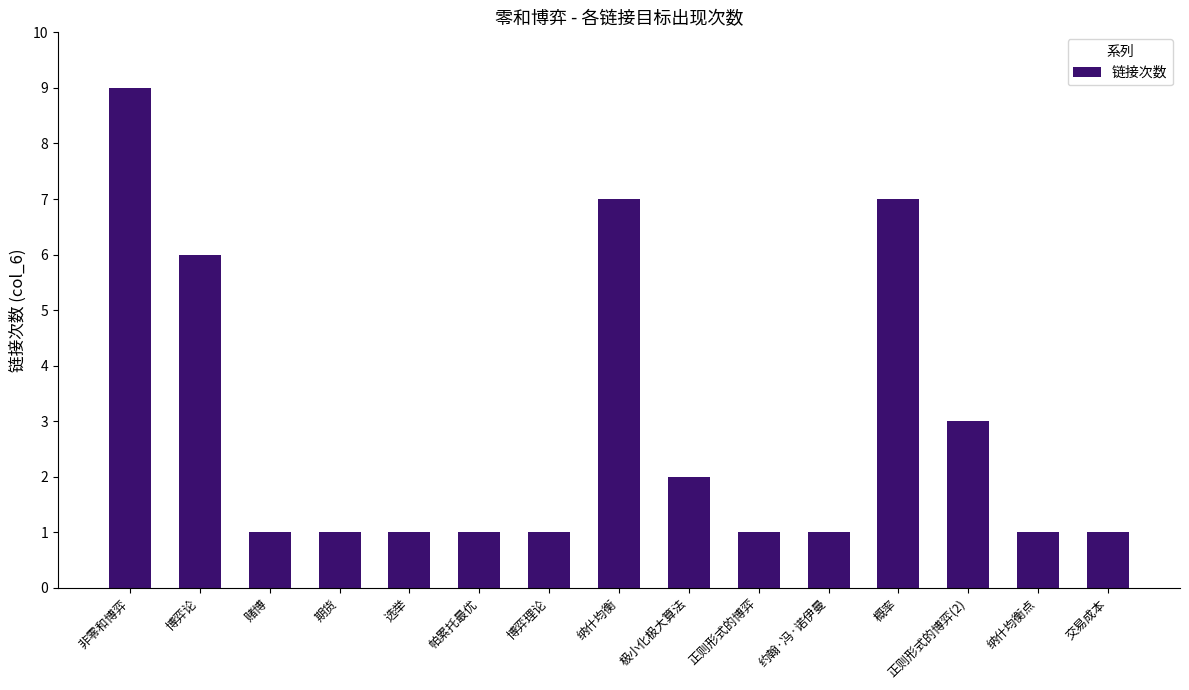

Reading left to right, extract all data points from this chart.

9	6	1	1	1	1	1	7	2	1	1	7	3	1	1